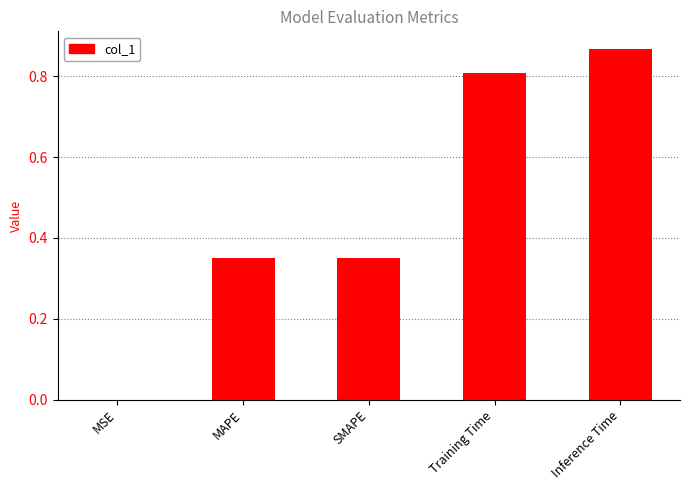

The value at MAPE is 0.1. True or false?

False